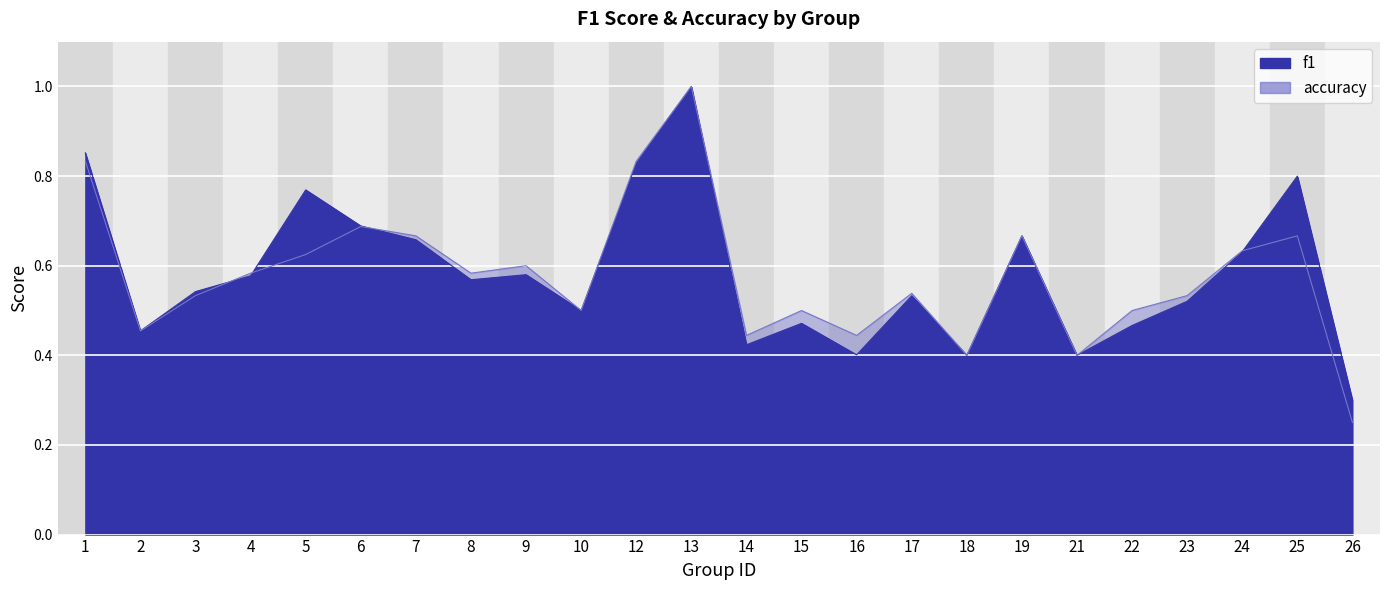

How many categories are shown in the chart?

24